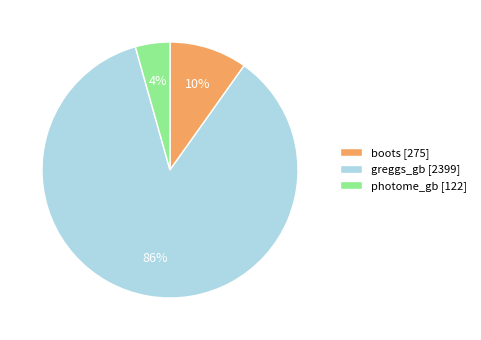

Which has a higher value, greggs_gb [2399] or photome_gb [122]?

greggs_gb [2399]